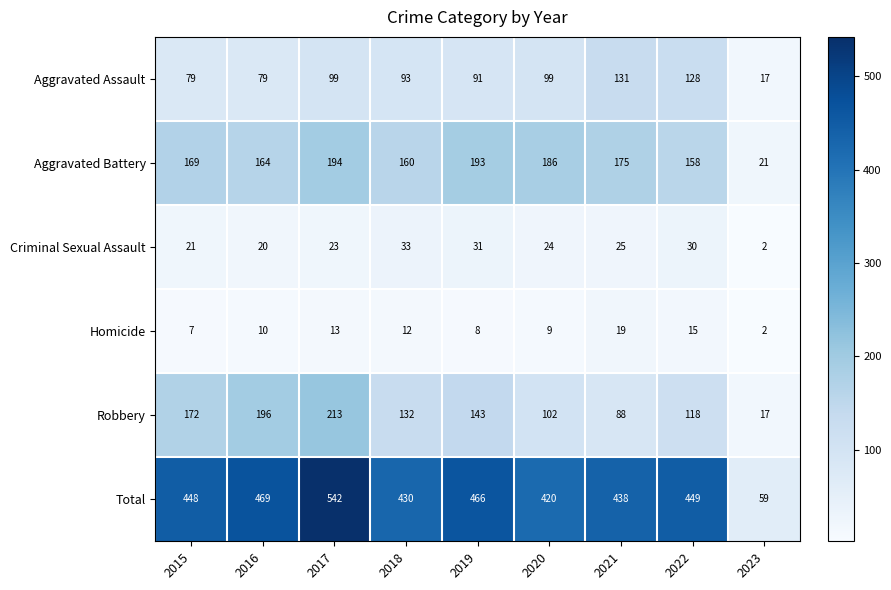

Which series changed the most between 2019 and 2023?

Total